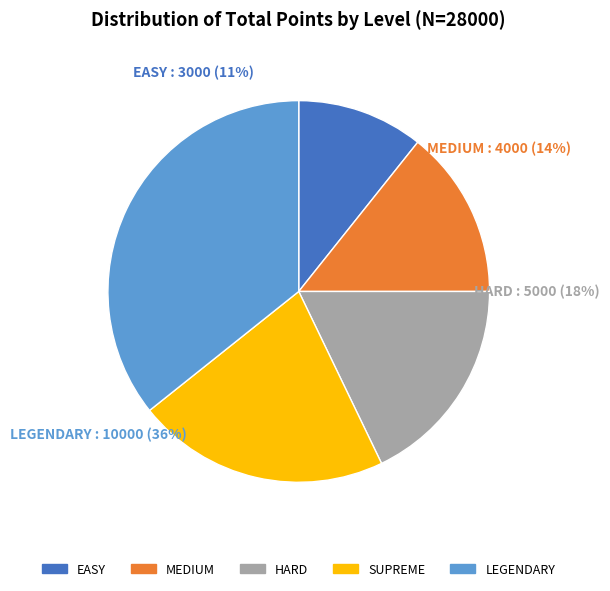

Does any single category account for the majority?

No